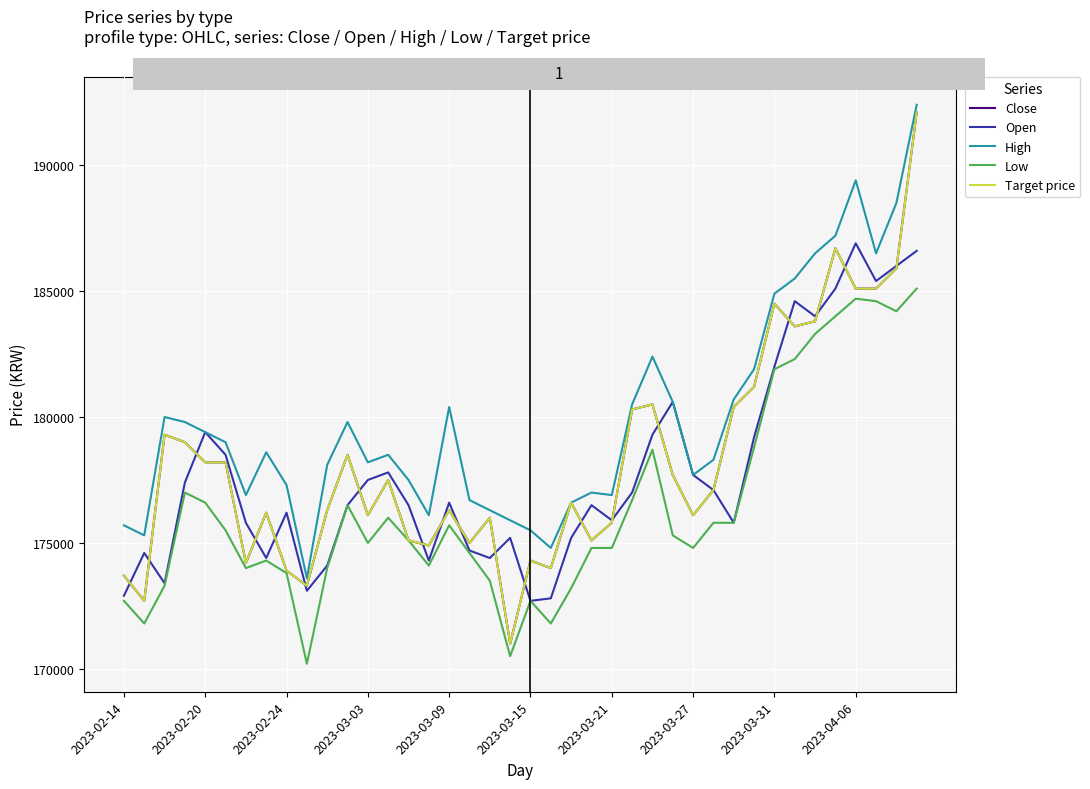

What is the greatest value displayed?

192400